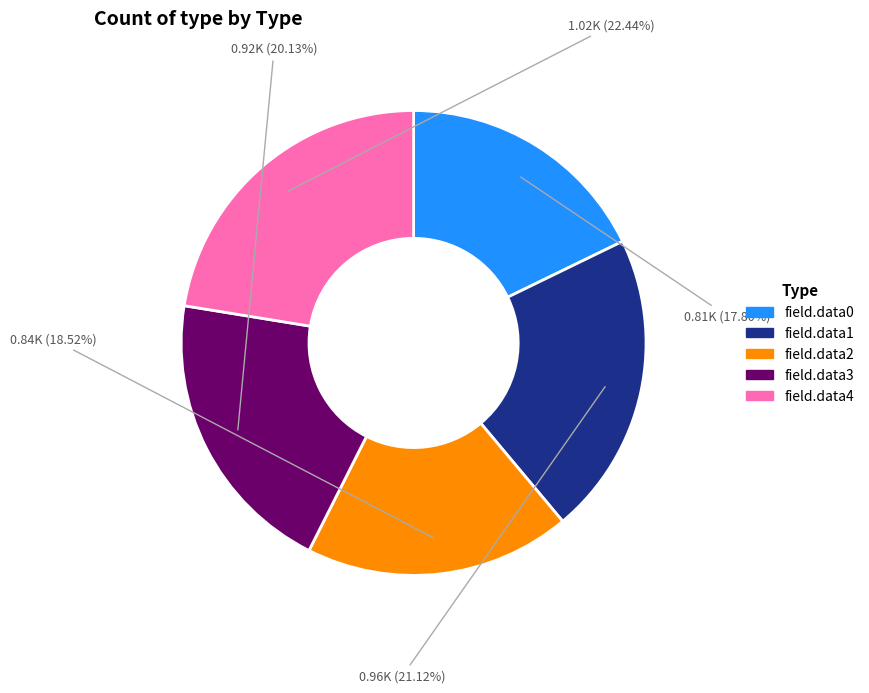

Count the number of slices in the pie.

5